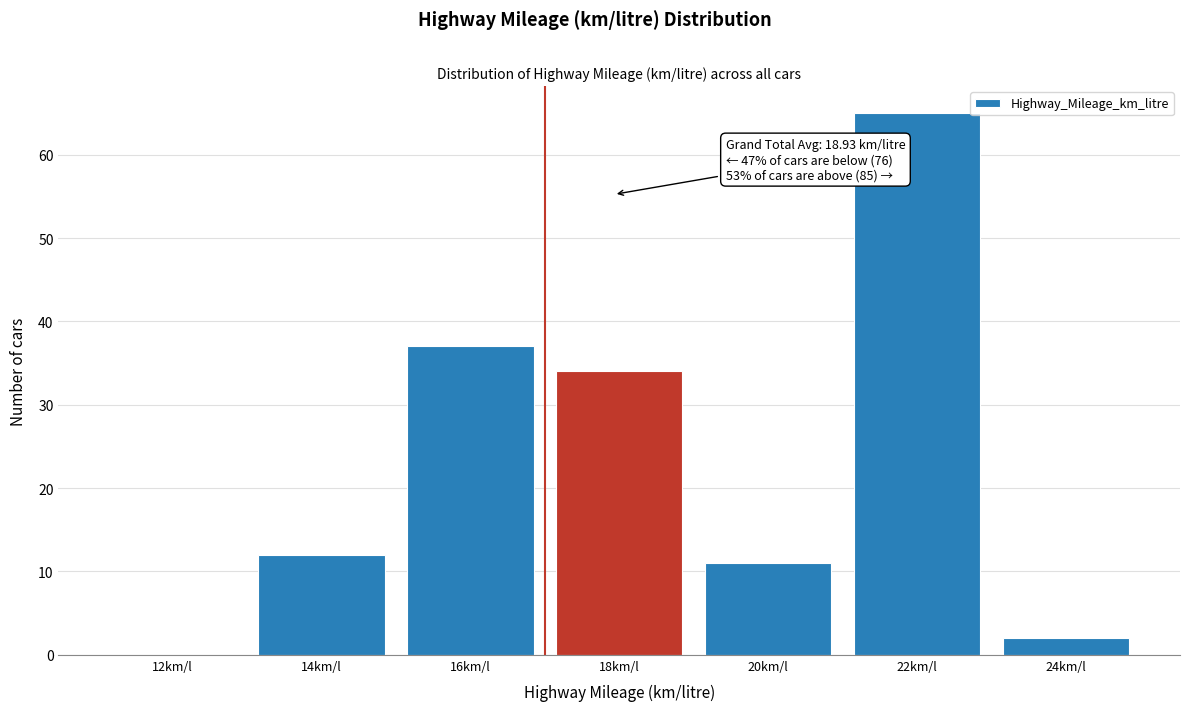

Reading right to left, list all the values displayed in this chart.

24km/l=2	22km/l=65	20km/l=11	18km/l=34	16km/l=37	14km/l=12	12km/l=0